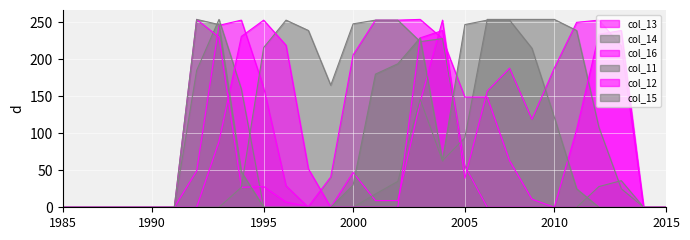

Reading left to right, what are all the values shown in this chart?

col_13: 0	0	0	0	0	0	49	246	253	162	29	0	0	47	9	9	142	253	39	157	188	119	188	250	253	218	0	0
col_14: 0	0	0	0	0	0	185	254	160	0	0	0	0	0	18	35	146	63	94	254	254	254	254	239	108	25	0	0
col_16: 0	0	0	0	0	0	254	230	27	28	7	1	41	206	253	253	254	228	149	149	63	11	0	0	0	0	0	0
col_11: 0	0	0	0	0	0	0	0	27	216	253	239	165	248	253	253	224	228	56	0	0	0	0	0	28	36	0	0
col_12: 0	0	0	0	0	0	0	89	231	253	219	52	0	0	0	0	229	239	56	0	0	0	0	105	234	239	0	0
col_15: 0	0	0	0	0	0	254	247	48	0	0	0	0	30	180	194	229	63	247	253	253	215	122	25	0	0	0	0